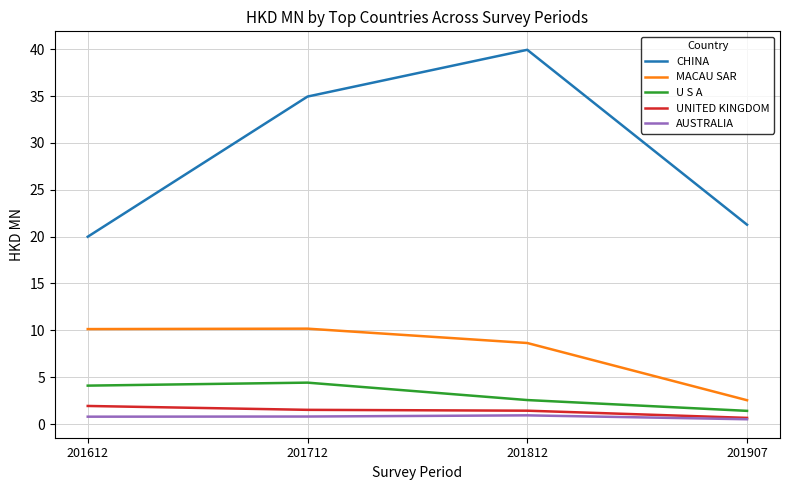

At how many categories does at least one series exceed 5?

4